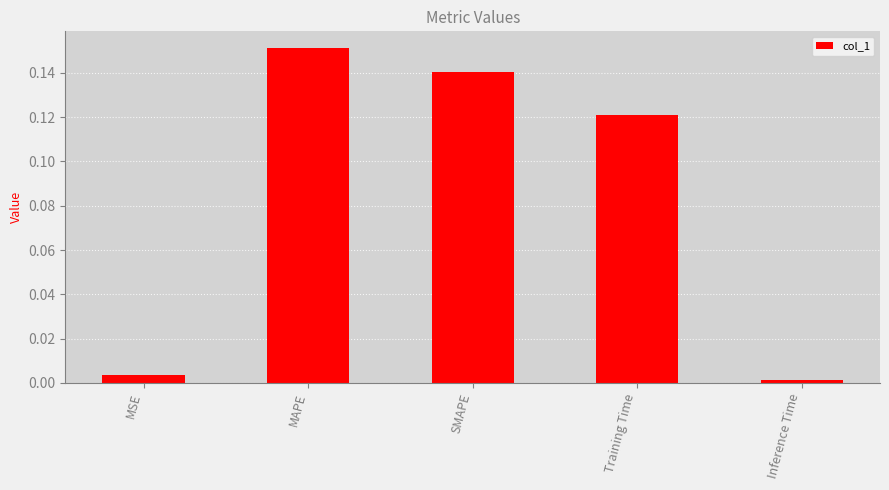

Count the number of categories in the chart.

5